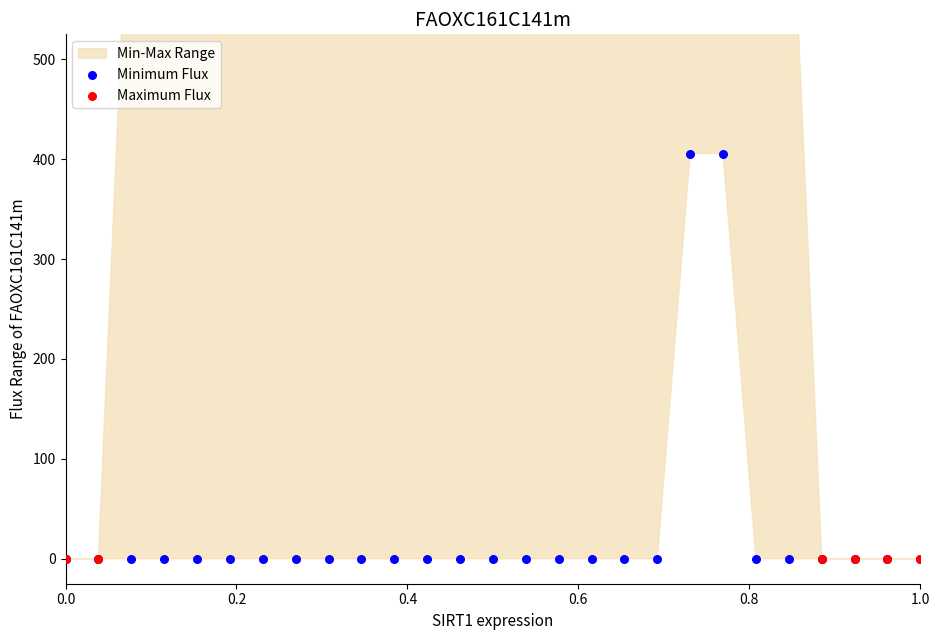

Which series reaches the minimum Y coordinate?

Minimum Flux